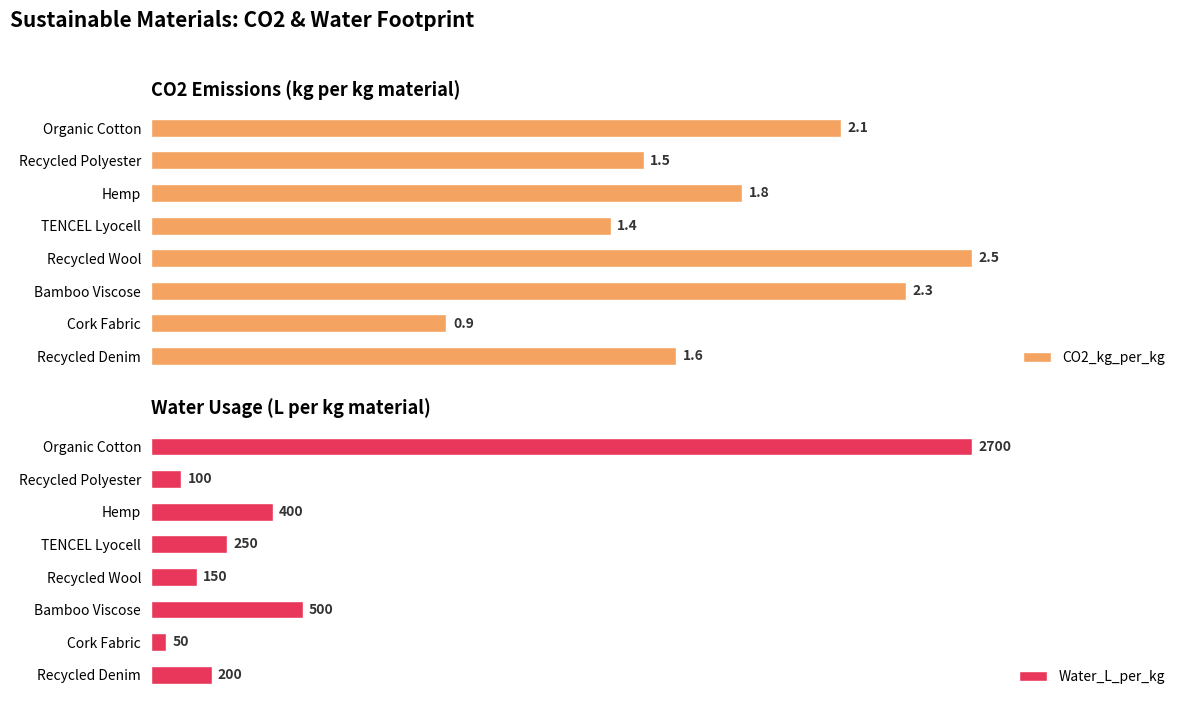

What are all the series names shown in the legend?

CO2_kg_per_kg, Water_L_per_kg